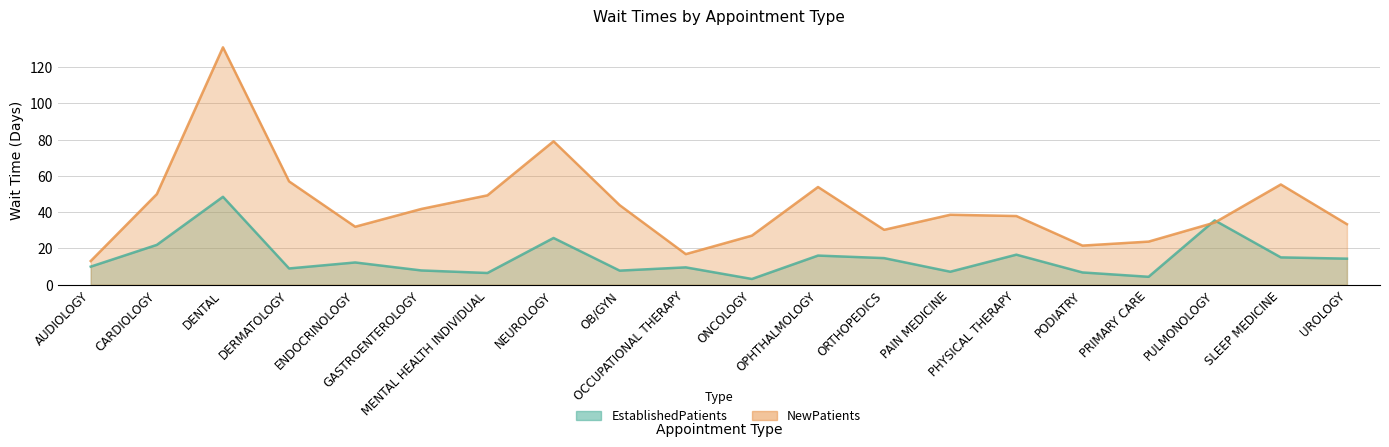

Which series has the widest spread of values?

NewPatients